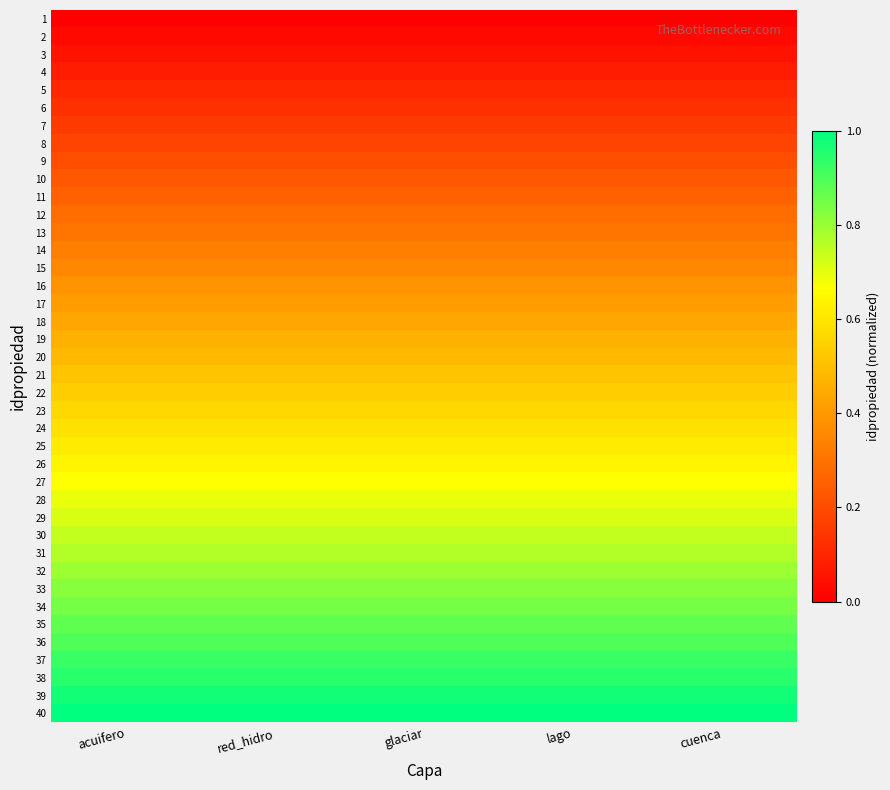

Reading left to right, transcribe all the data shown in this chart.

1: acuifero=0.0	red_hidro=0.0	glaciar=0.0	lago=0.0	cuenca=0.0
2: acuifero=0.0	red_hidro=0.0	glaciar=0.0	lago=0.0	cuenca=0.0
3: acuifero=0.1	red_hidro=0.1	glaciar=0.1	lago=0.1	cuenca=0.1
4: acuifero=0.1	red_hidro=0.1	glaciar=0.1	lago=0.1	cuenca=0.1
5: acuifero=0.1	red_hidro=0.1	glaciar=0.1	lago=0.1	cuenca=0.1
6: acuifero=0.1	red_hidro=0.1	glaciar=0.1	lago=0.1	cuenca=0.1
7: acuifero=0.2	red_hidro=0.2	glaciar=0.2	lago=0.2	cuenca=0.2
8: acuifero=0.2	red_hidro=0.2	glaciar=0.2	lago=0.2	cuenca=0.2
9: acuifero=0.2	red_hidro=0.2	glaciar=0.2	lago=0.2	cuenca=0.2
10: acuifero=0.2	red_hidro=0.2	glaciar=0.2	lago=0.2	cuenca=0.2
11: acuifero=0.3	red_hidro=0.3	glaciar=0.3	lago=0.3	cuenca=0.3
12: acuifero=0.3	red_hidro=0.3	glaciar=0.3	lago=0.3	cuenca=0.3
13: acuifero=0.3	red_hidro=0.3	glaciar=0.3	lago=0.3	cuenca=0.3
14: acuifero=0.3	red_hidro=0.3	glaciar=0.3	lago=0.3	cuenca=0.3
15: acuifero=0.4	red_hidro=0.4	glaciar=0.4	lago=0.4	cuenca=0.4
16: acuifero=0.4	red_hidro=0.4	glaciar=0.4	lago=0.4	cuenca=0.4
17: acuifero=0.4	red_hidro=0.4	glaciar=0.4	lago=0.4	cuenca=0.4
18: acuifero=0.4	red_hidro=0.4	glaciar=0.4	lago=0.4	cuenca=0.4
19: acuifero=0.5	red_hidro=0.5	glaciar=0.5	lago=0.5	cuenca=0.5
20: acuifero=0.5	red_hidro=0.5	glaciar=0.5	lago=0.5	cuenca=0.5
21: acuifero=0.5	red_hidro=0.5	glaciar=0.5	lago=0.5	cuenca=0.5
22: acuifero=0.5	red_hidro=0.5	glaciar=0.5	lago=0.5	cuenca=0.5
23: acuifero=0.6	red_hidro=0.6	glaciar=0.6	lago=0.6	cuenca=0.6
24: acuifero=0.6	red_hidro=0.6	glaciar=0.6	lago=0.6	cuenca=0.6
25: acuifero=0.6	red_hidro=0.6	glaciar=0.6	lago=0.6	cuenca=0.6
26: acuifero=0.6	red_hidro=0.6	glaciar=0.6	lago=0.6	cuenca=0.6
27: acuifero=0.7	red_hidro=0.7	glaciar=0.7	lago=0.7	cuenca=0.7
28: acuifero=0.7	red_hidro=0.7	glaciar=0.7	lago=0.7	cuenca=0.7
29: acuifero=0.7	red_hidro=0.7	glaciar=0.7	lago=0.7	cuenca=0.7
30: acuifero=0.7	red_hidro=0.7	glaciar=0.7	lago=0.7	cuenca=0.7
31: acuifero=0.8	red_hidro=0.8	glaciar=0.8	lago=0.8	cuenca=0.8
32: acuifero=0.8	red_hidro=0.8	glaciar=0.8	lago=0.8	cuenca=0.8
33: acuifero=0.8	red_hidro=0.8	glaciar=0.8	lago=0.8	cuenca=0.8
34: acuifero=0.8	red_hidro=0.8	glaciar=0.8	lago=0.8	cuenca=0.8
35: acuifero=0.9	red_hidro=0.9	glaciar=0.9	lago=0.9	cuenca=0.9
36: acuifero=0.9	red_hidro=0.9	glaciar=0.9	lago=0.9	cuenca=0.9
37: acuifero=0.9	red_hidro=0.9	glaciar=0.9	lago=0.9	cuenca=0.9
38: acuifero=0.9	red_hidro=0.9	glaciar=0.9	lago=0.9	cuenca=0.9
39: acuifero=1.0	red_hidro=1.0	glaciar=1.0	lago=1.0	cuenca=1.0
40: acuifero=1.0	red_hidro=1.0	glaciar=1.0	lago=1.0	cuenca=1.0